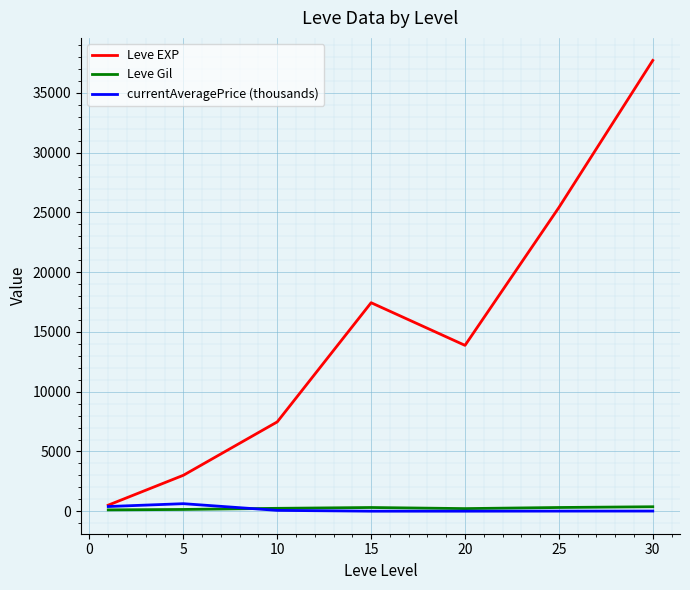

How many values in the currentAveragePrice (thousands) series are below 14?

3